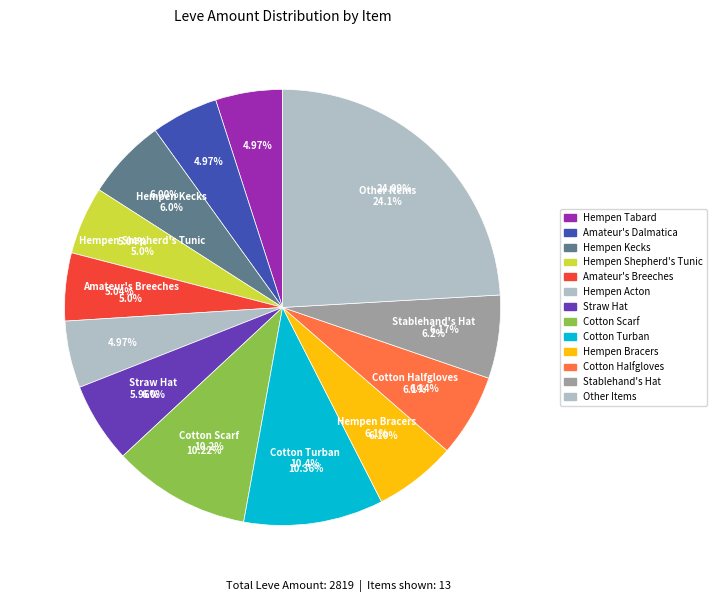

To the nearest percent, what portion does Hempen Bracers represent?

6%